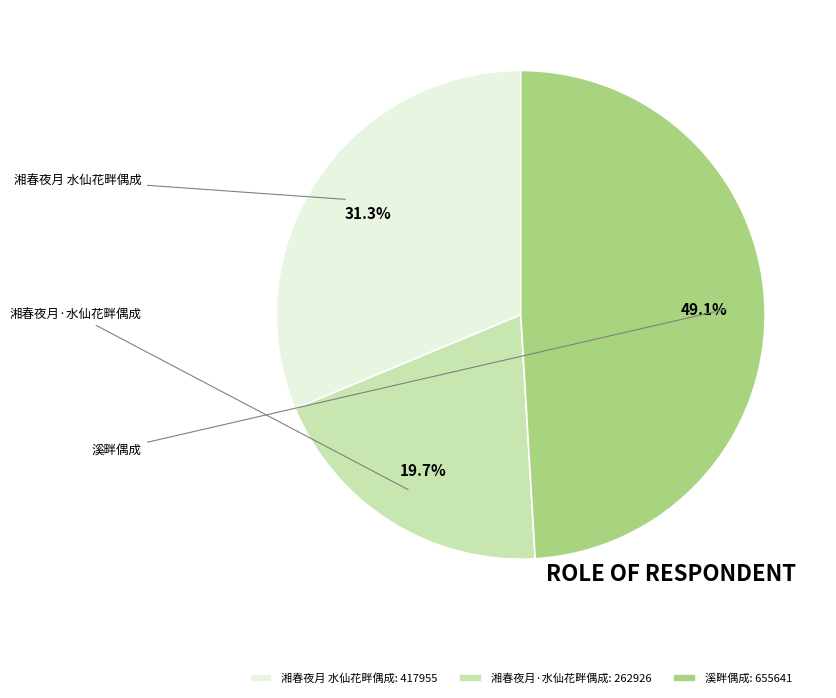

What percentage is the 湘春夜月·水仙花畔偶成 slice, to the nearest percent?

20%